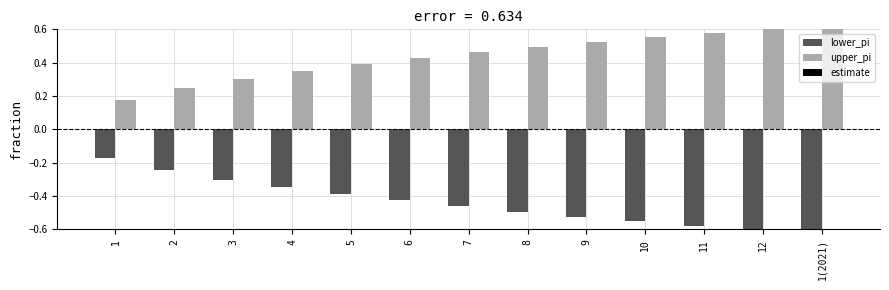

What is the label of the 4th bar from the left?

4